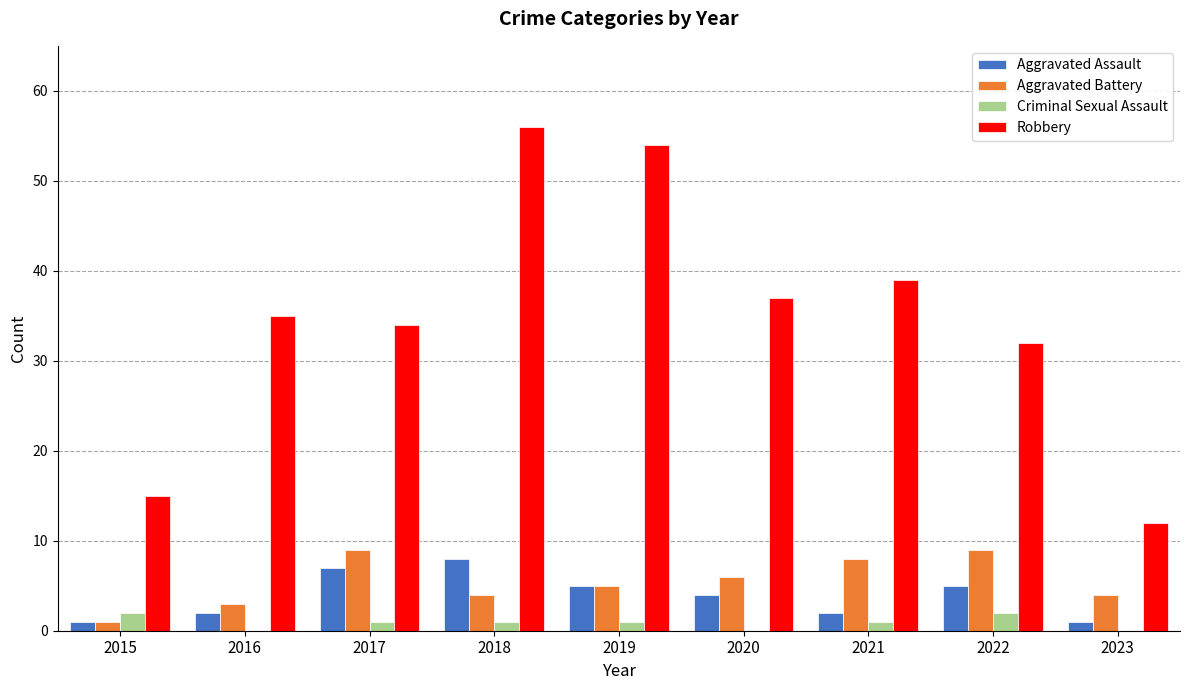

Count the number of data series in this chart.

4